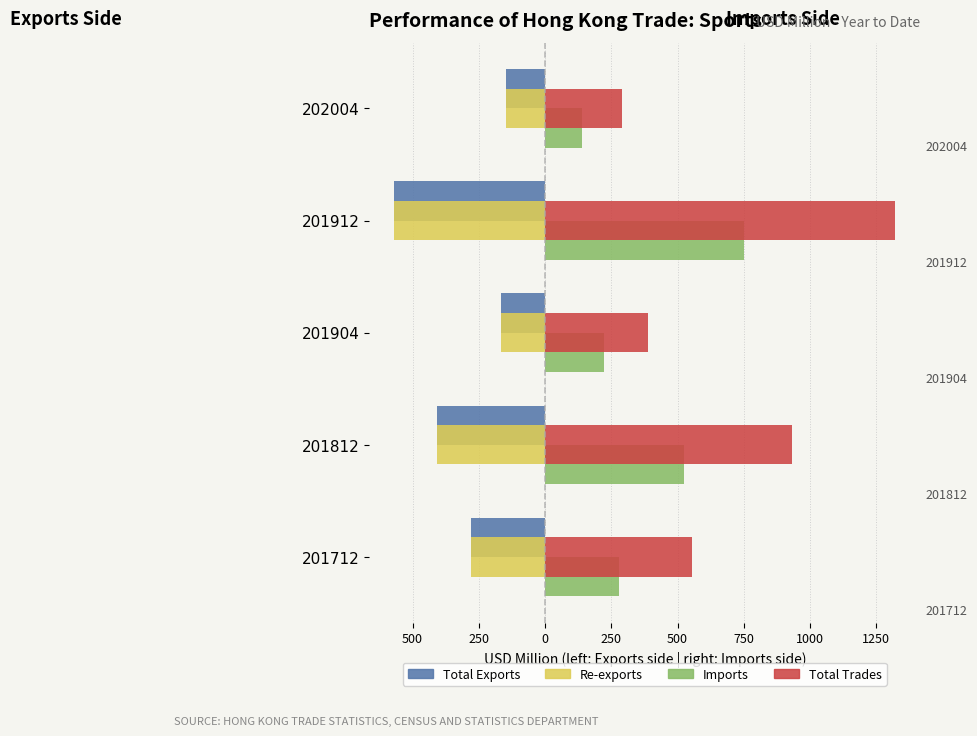

What are all the series names shown in the legend?

Total Exports, Re-exports, Imports, Total Trades